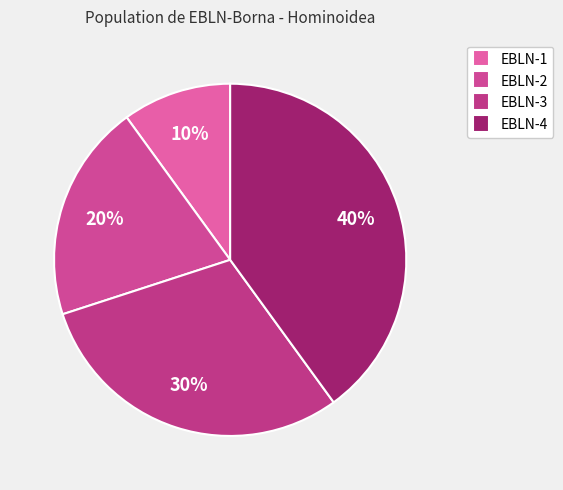

Which slice is the largest?

EBLN-4